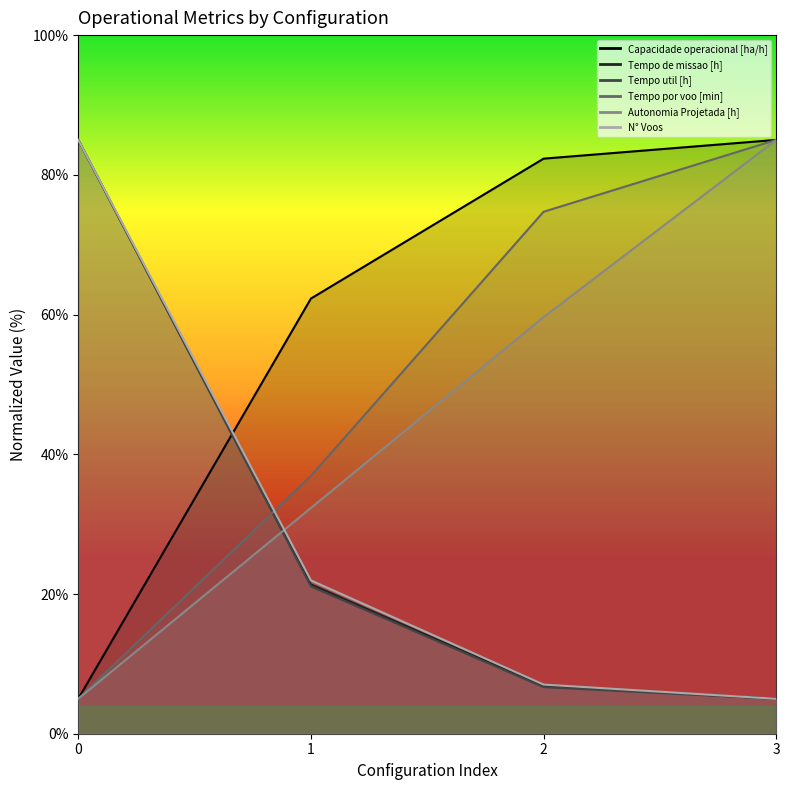

How many data points in Tempo de missao [h] are above 21?

2